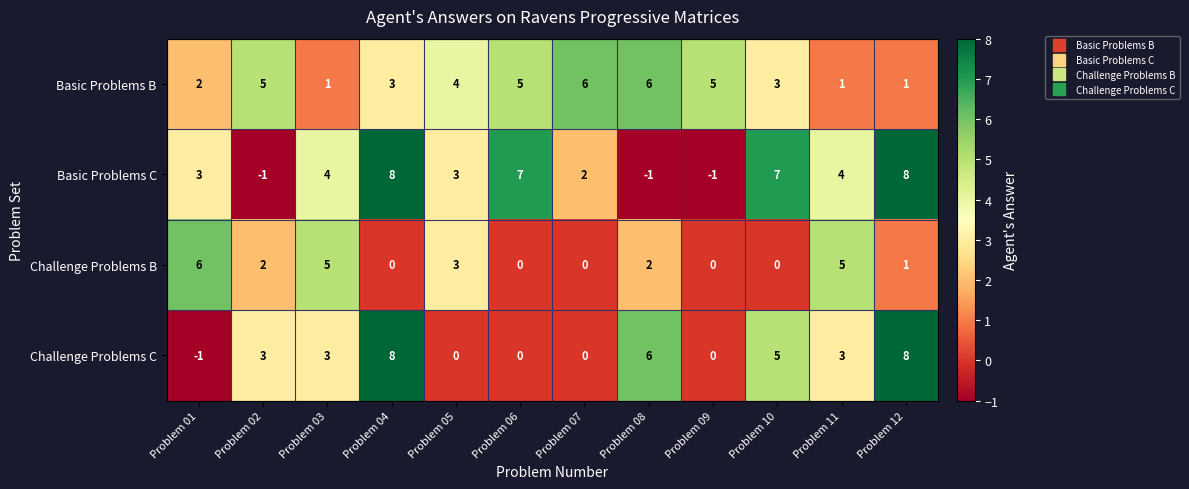

Which series has the largest total across all categories?

Basic Problems C